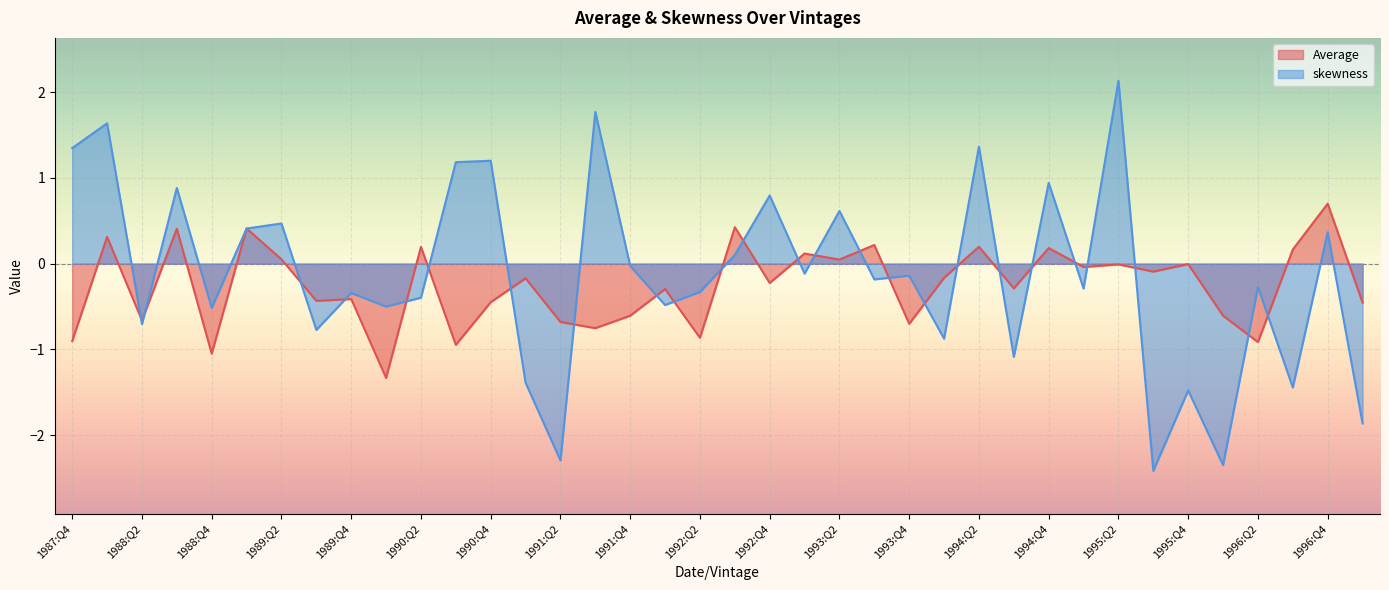

What is the value of the skewness point at the 34th from the left?

-2.3